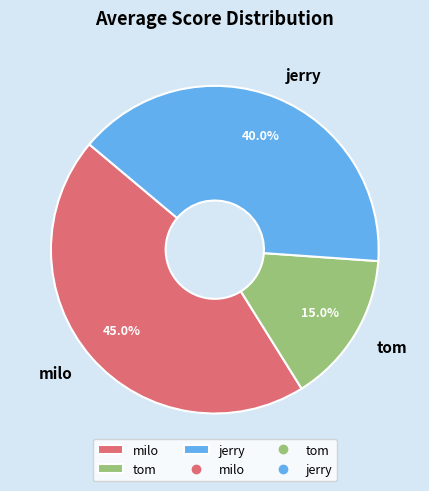

How many segments does this pie chart have?

3